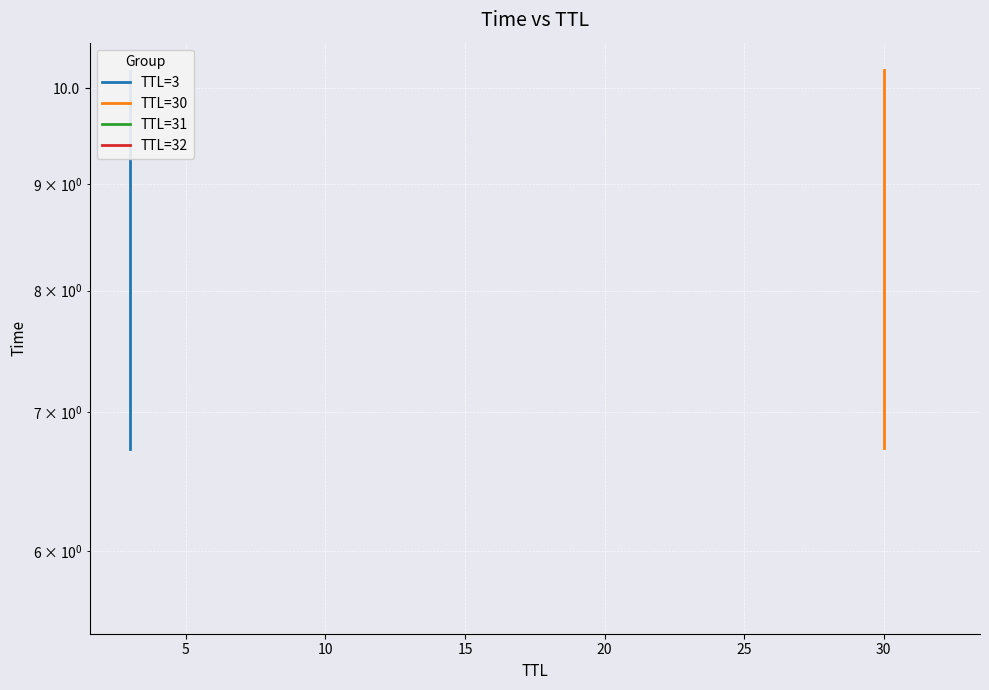

What is the sum of the TTL=30 values at 0 and 5?

16.9